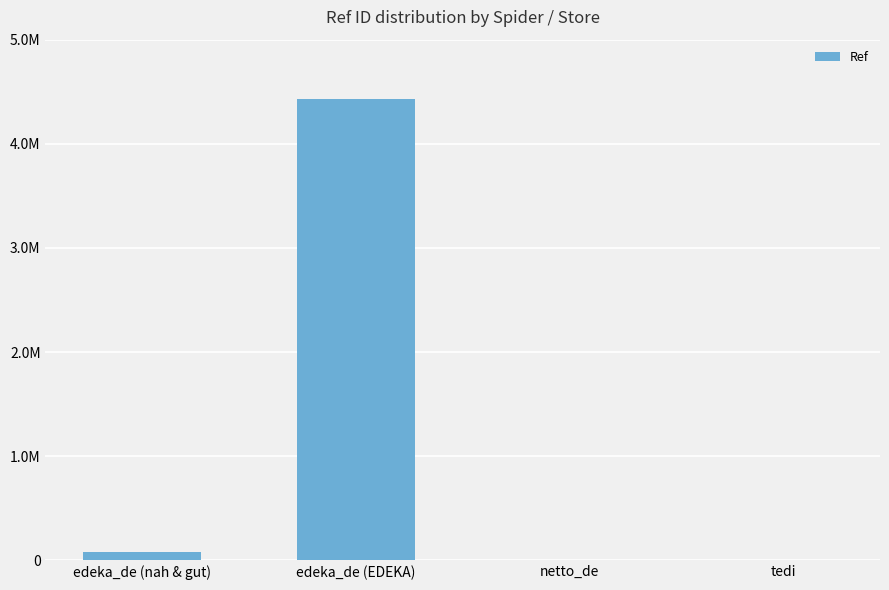

Reading right to left, extract all data points from this chart.

tedi=6404	netto_de=1435	edeka_de (EDEKA)=4428991	edeka_de (nah & gut)=77722